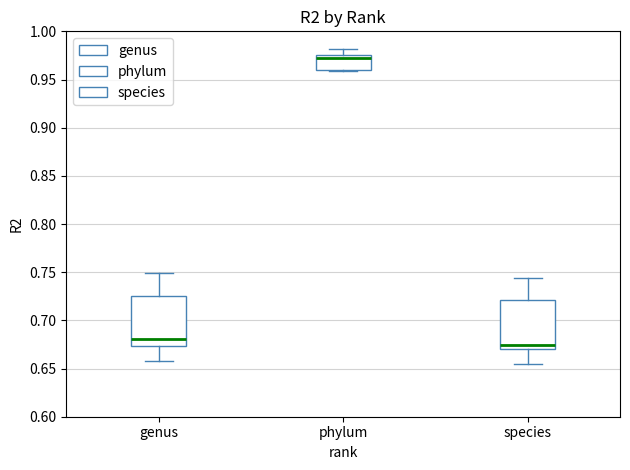

Reading left to right, read every box against the y-axis: the position of its median line, the range the box covers, and the ends of its whiskers. The values are not printed on the chart, so give them approximately, as read against the axis.

genus: median 0.680, box 0.675 to 0.725, whiskers 0.660 to 0.750
phylum: median 0.970, box 0.960 to 0.975, whiskers 0.960 (just below the box's lower edge) to 0.980
species: median 0.675, box 0.670 to 0.720, whiskers 0.655 to 0.745